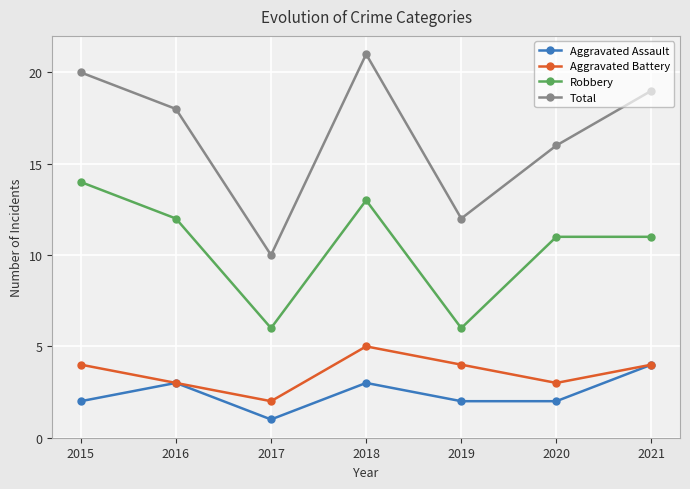

Which series has the largest range (max minus min)?

Total